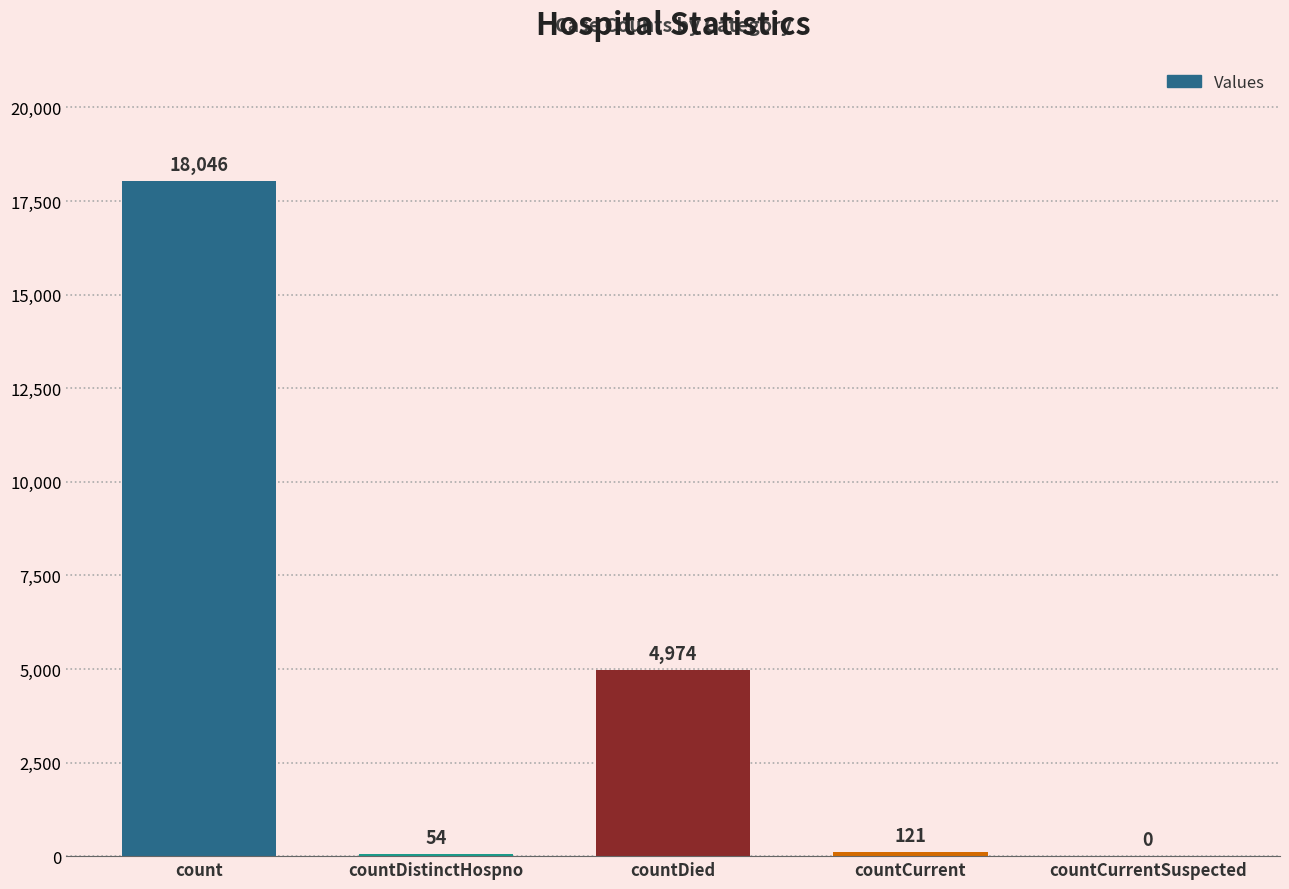

What is the change in value from count to countDistinctHospno?

-17992